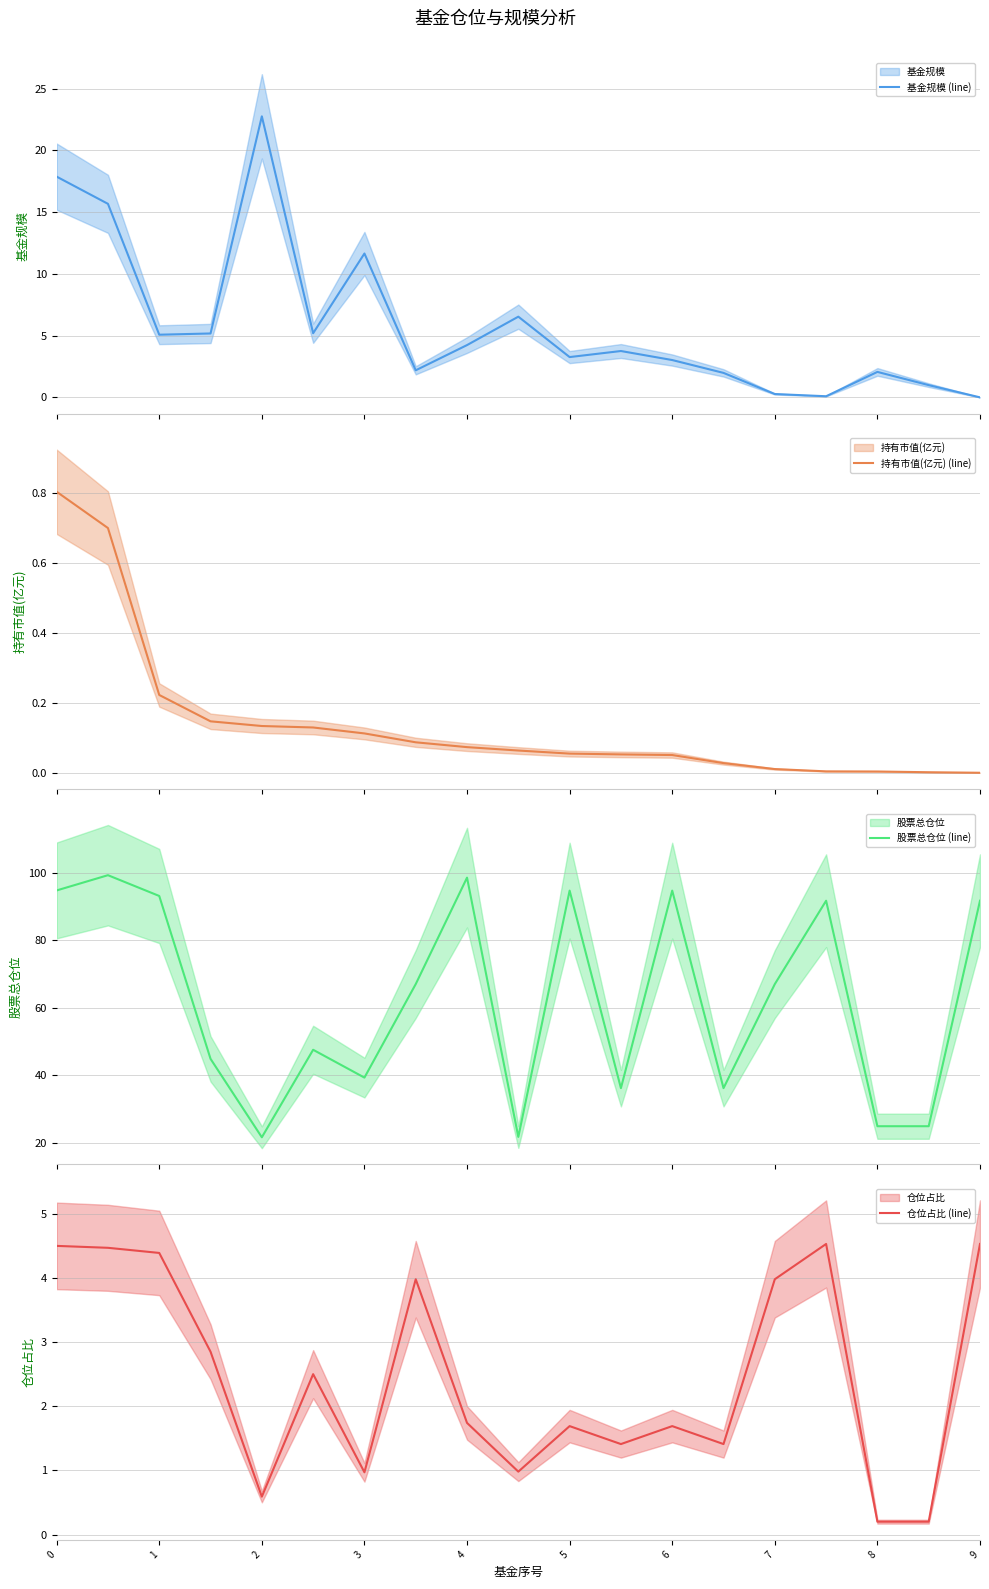

What is the highest value of the 基金规模 (line) series?

22.8